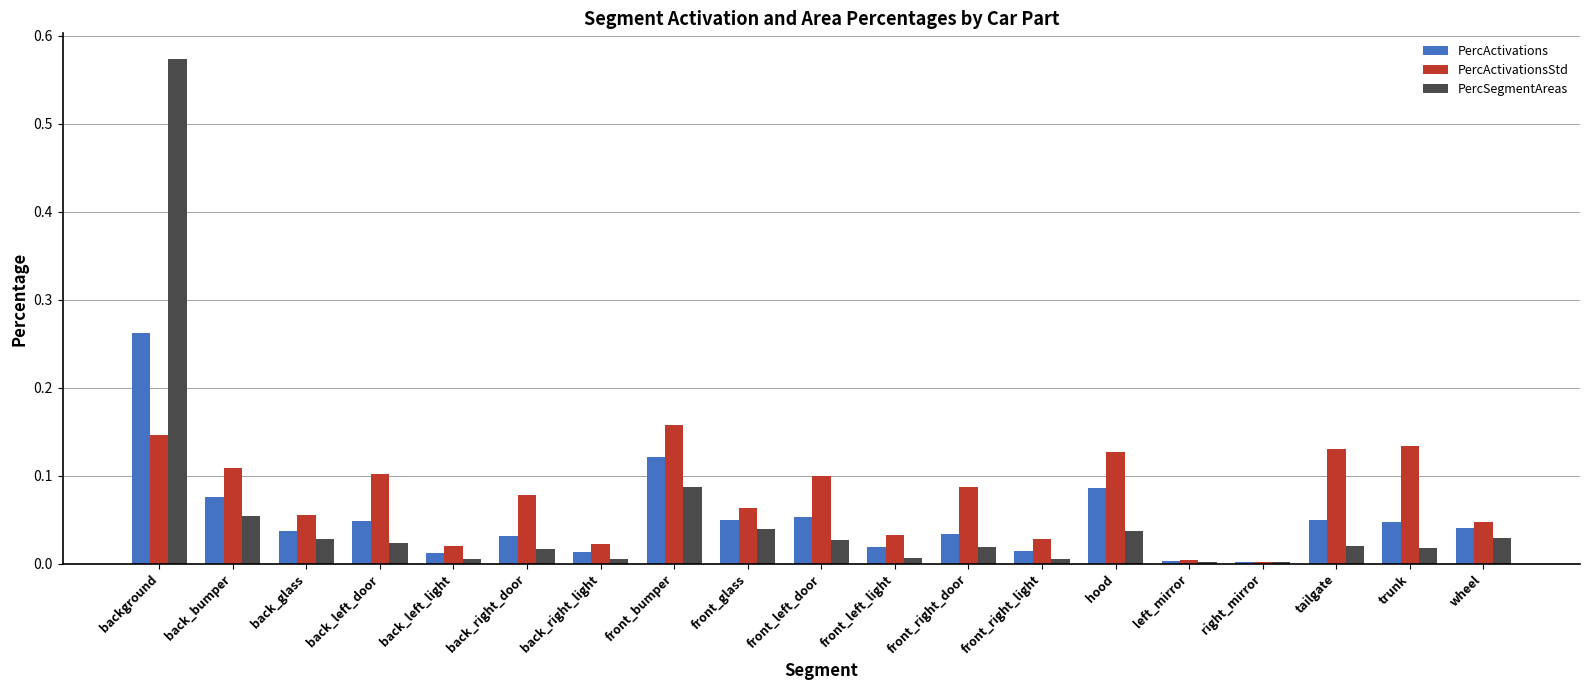

At which category is the sum across all series the highest?

background